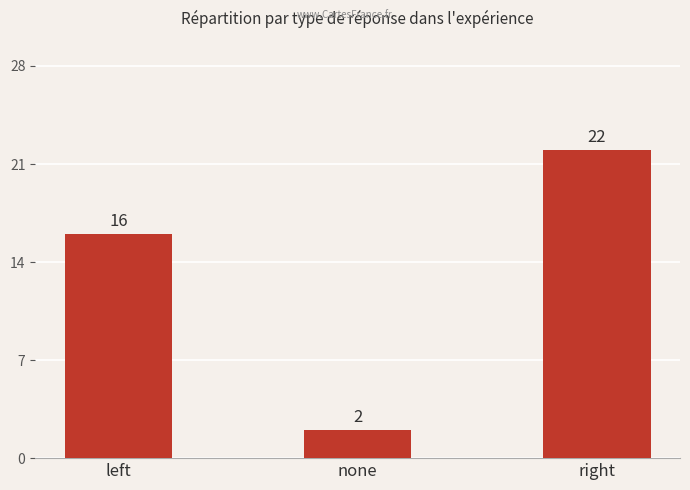

Which category has the highest value across all series?

right